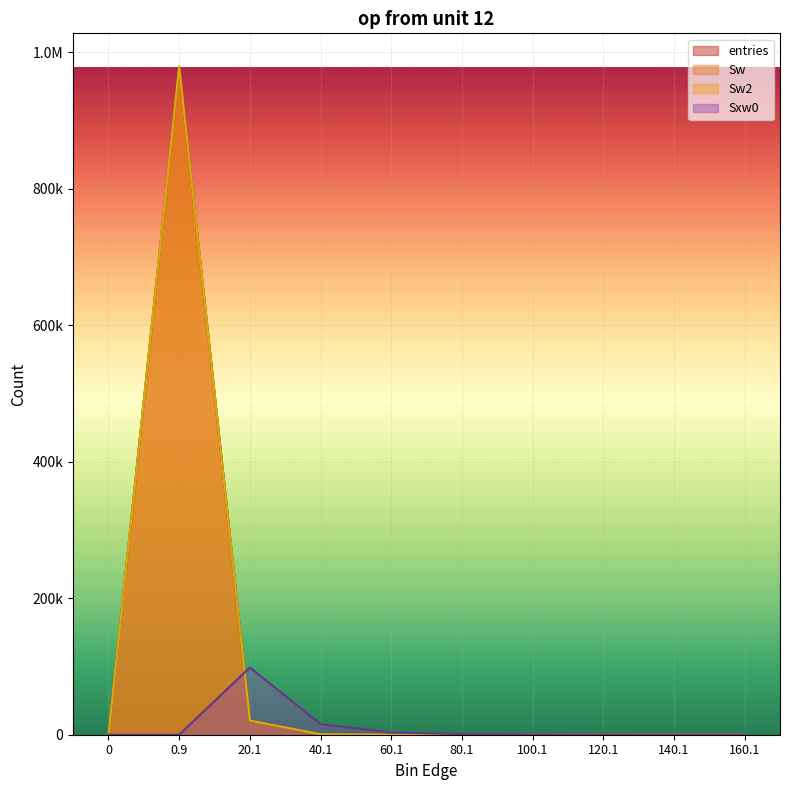

At how many categories does at least one series exceed 941391?

1